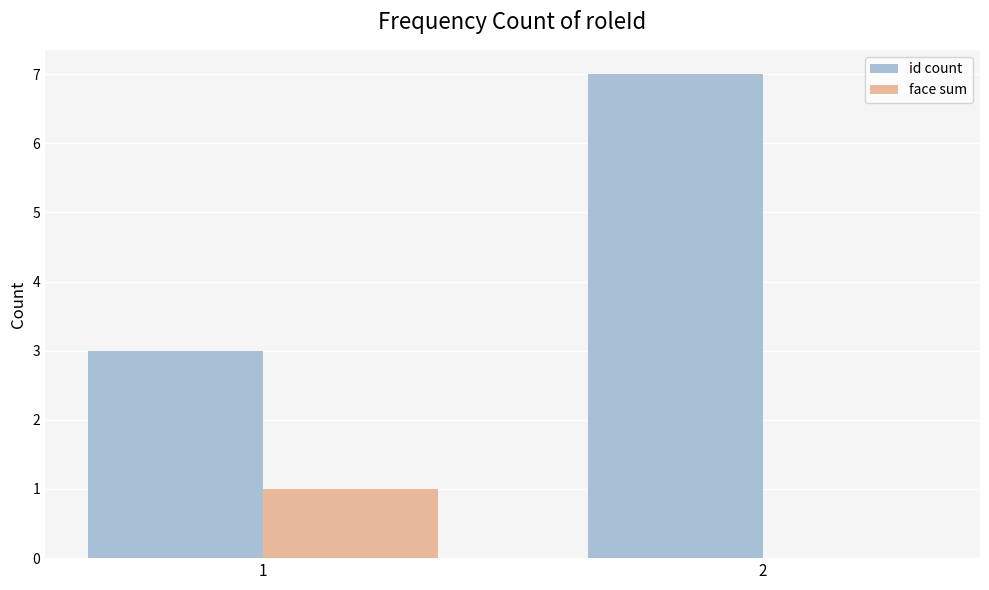

What is the total value across all series at 1?

4